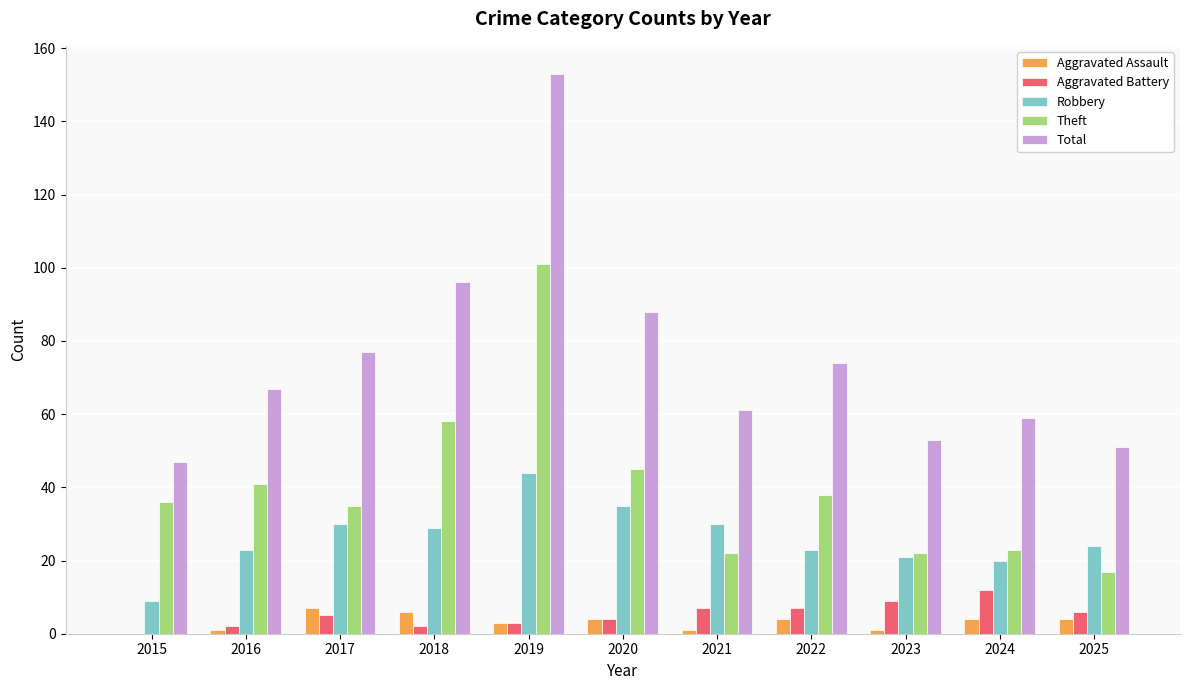

The Robbery series shows 44 at 2019. True or false?

True